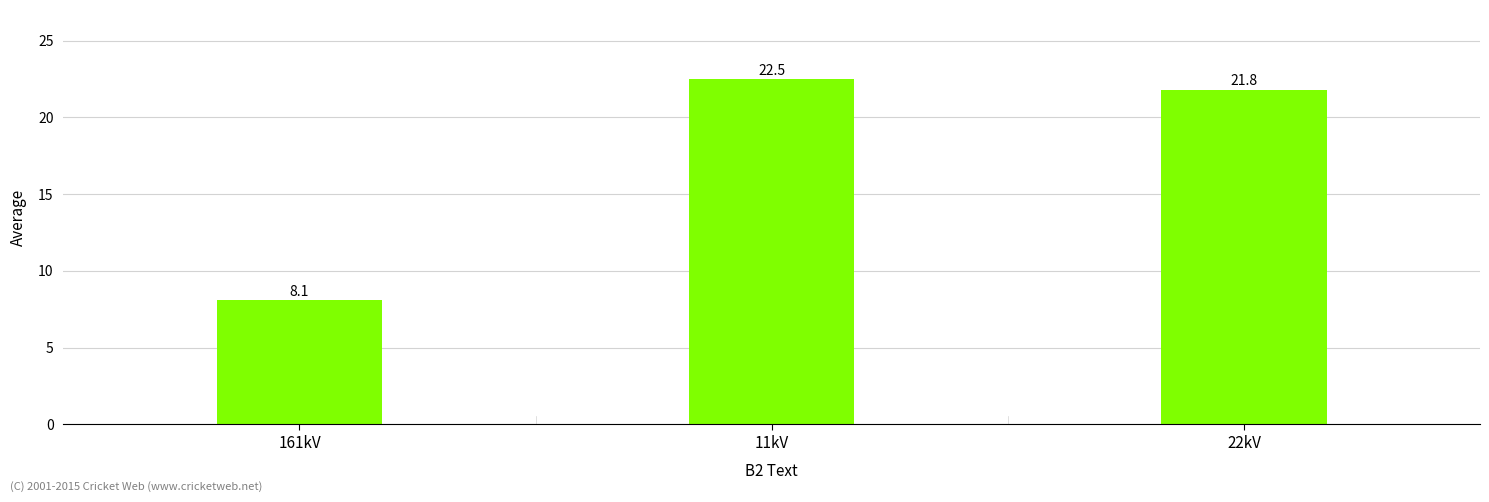

What is the label of the 2nd bar from the left?

11kV